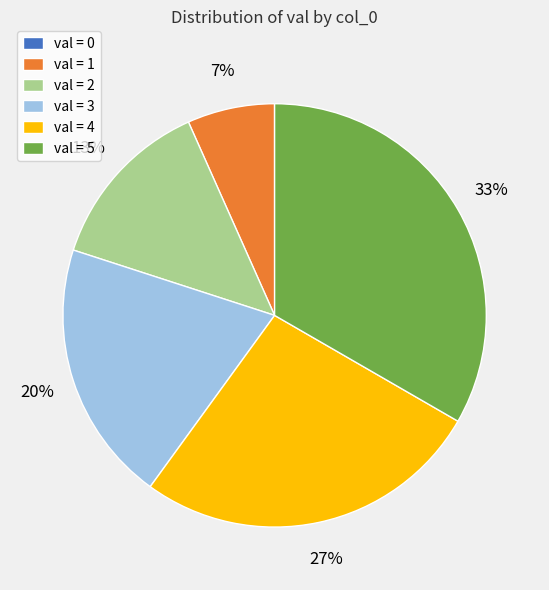

Do val = 4 and val = 2 together represent more than half of the pie?

No